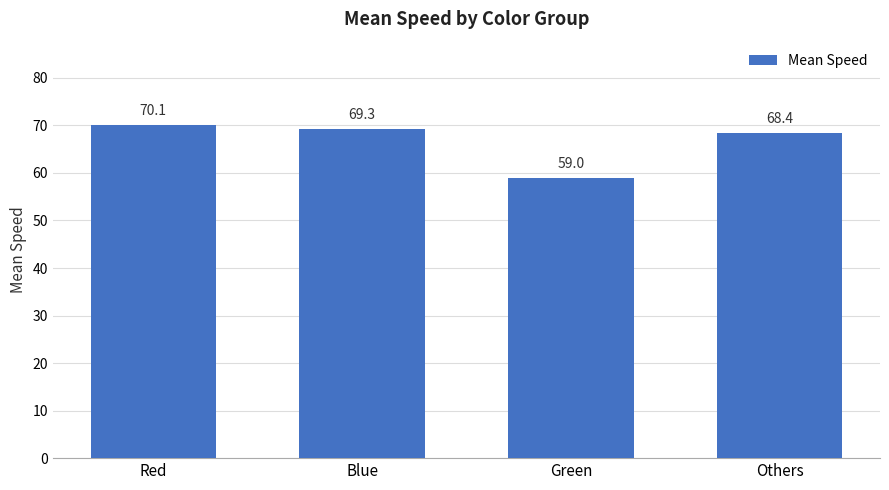

What is the ratio of the value at Red to the value at Green?

1.2